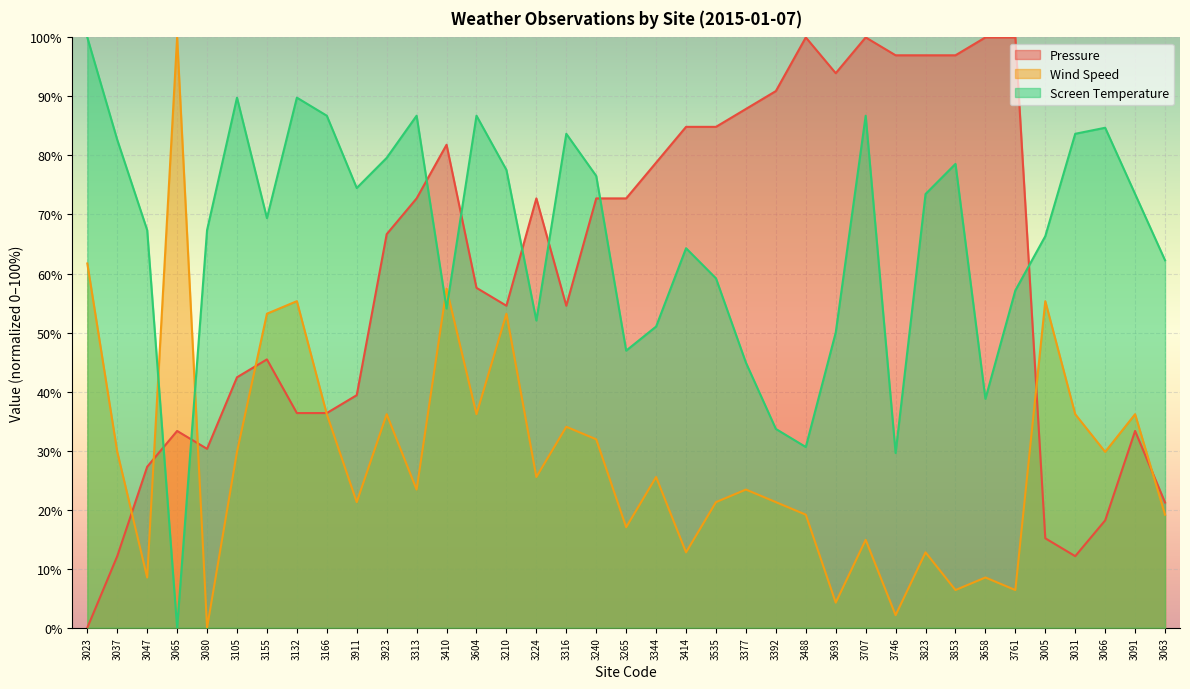

How many values in the Screen Temperature series exceed 69?

19